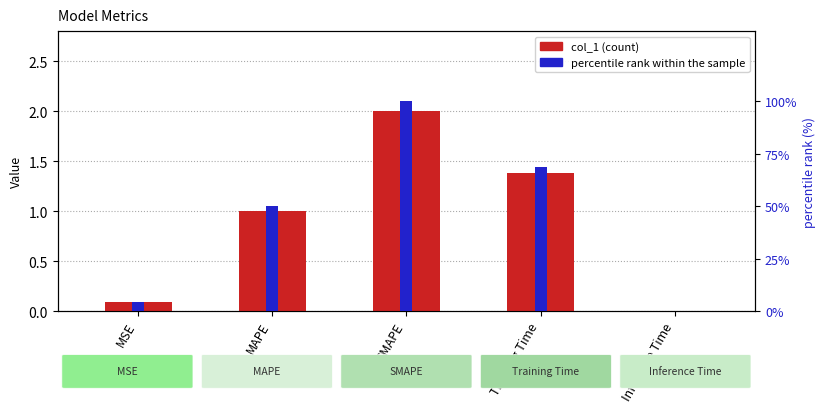

Is it true that col_1 equals 0.8 at SMAPE?

False